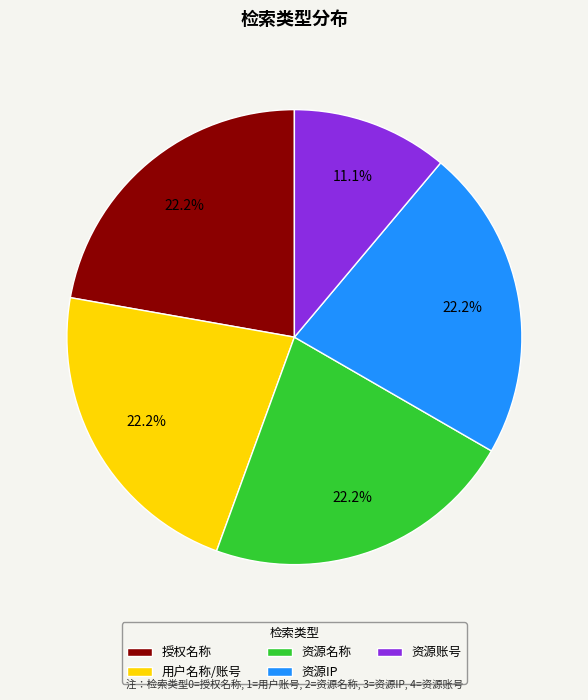

Approximately how many times larger is the value at 资源账号 compared to 授权名称?

0.5